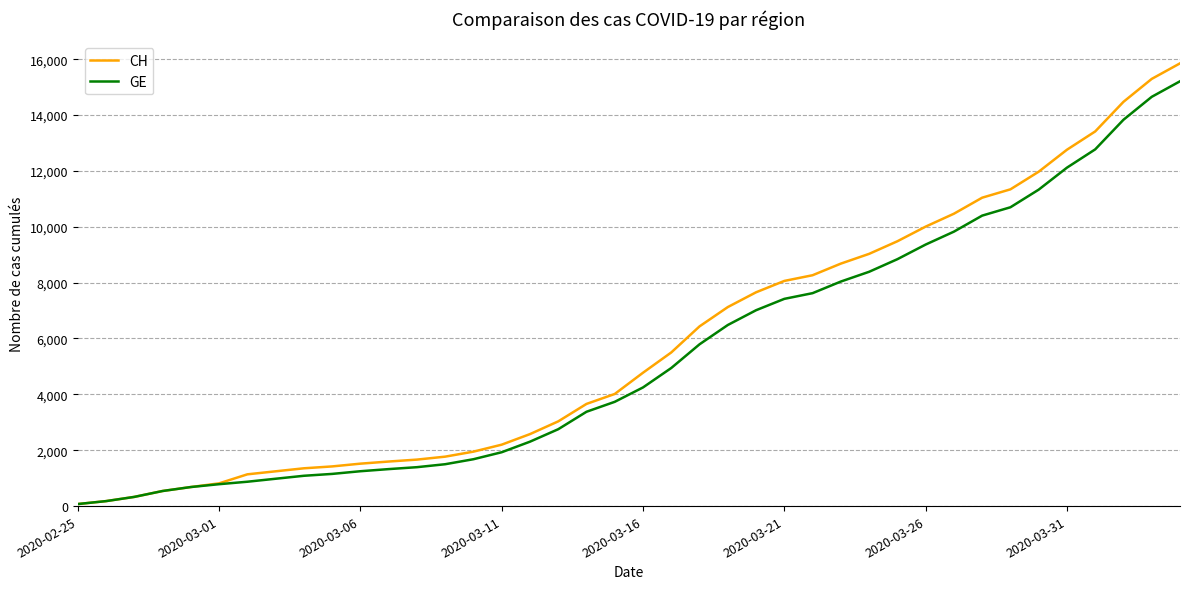

Which series has the widest spread of values?

CH